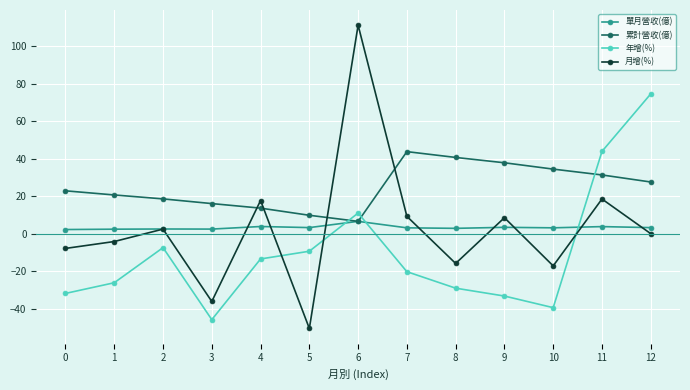

True or false: 單月營收(億) has a value of 3.2 at 5.

True